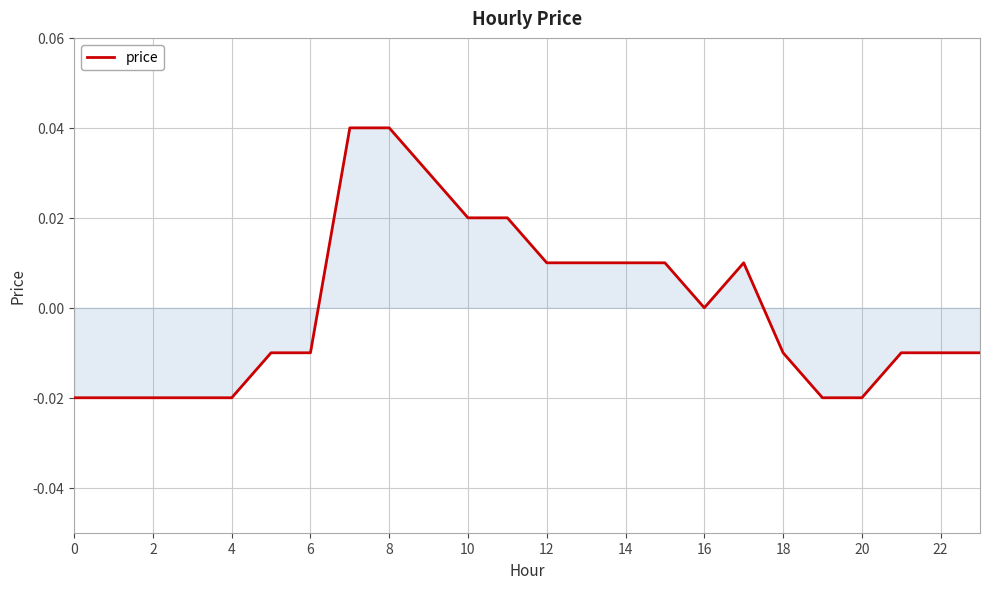

Is it true that the value at 16 is 0.0?

True